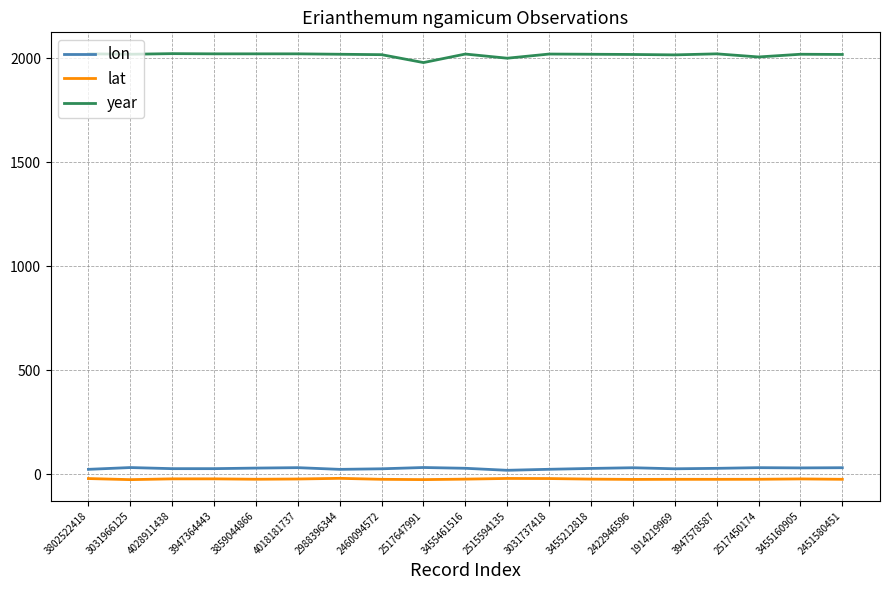

What is the average value of the lon series?

27.8